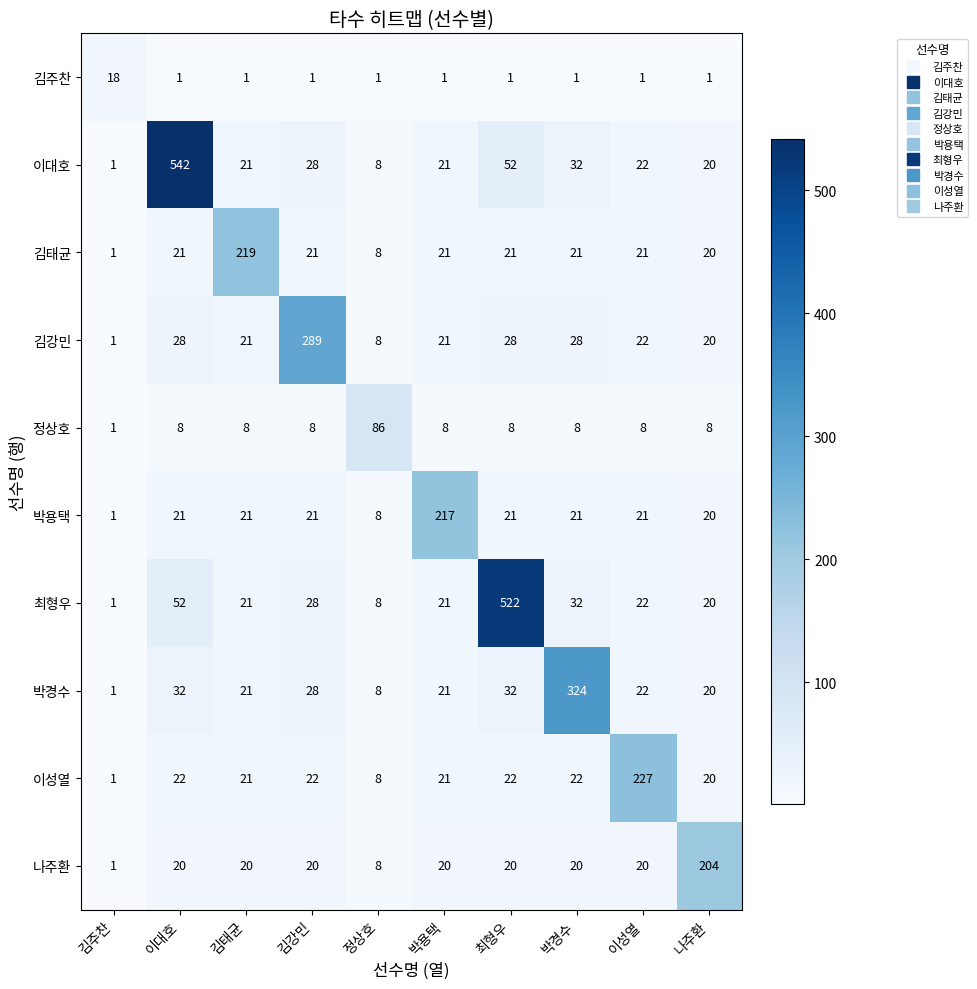

How many data points does each series have?

10